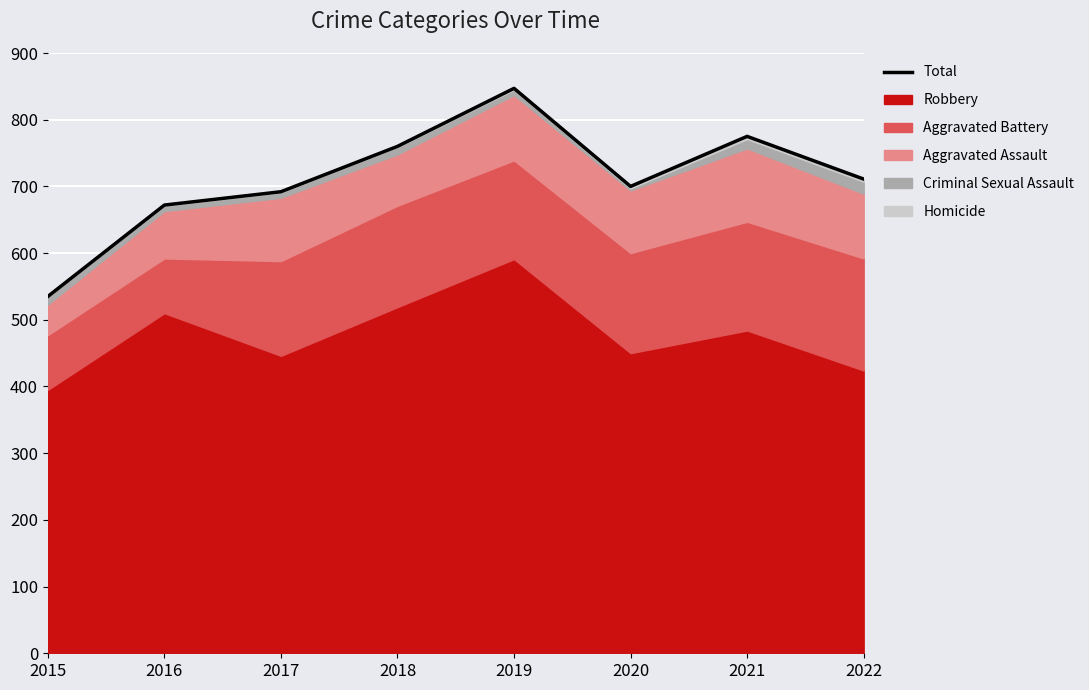

Is it true that the value at 2017 is 341?

False